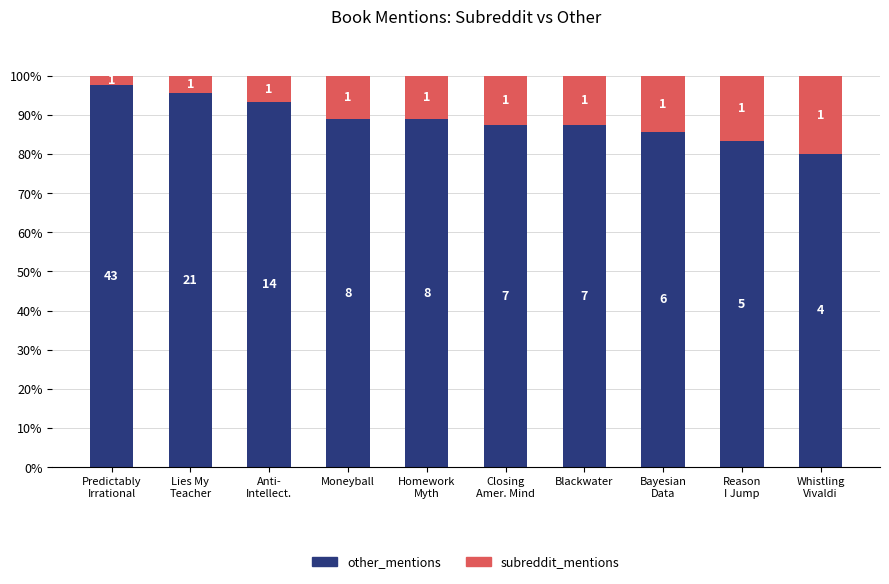

What is the label of the 10th bar from the right?

Predictably
Irrational